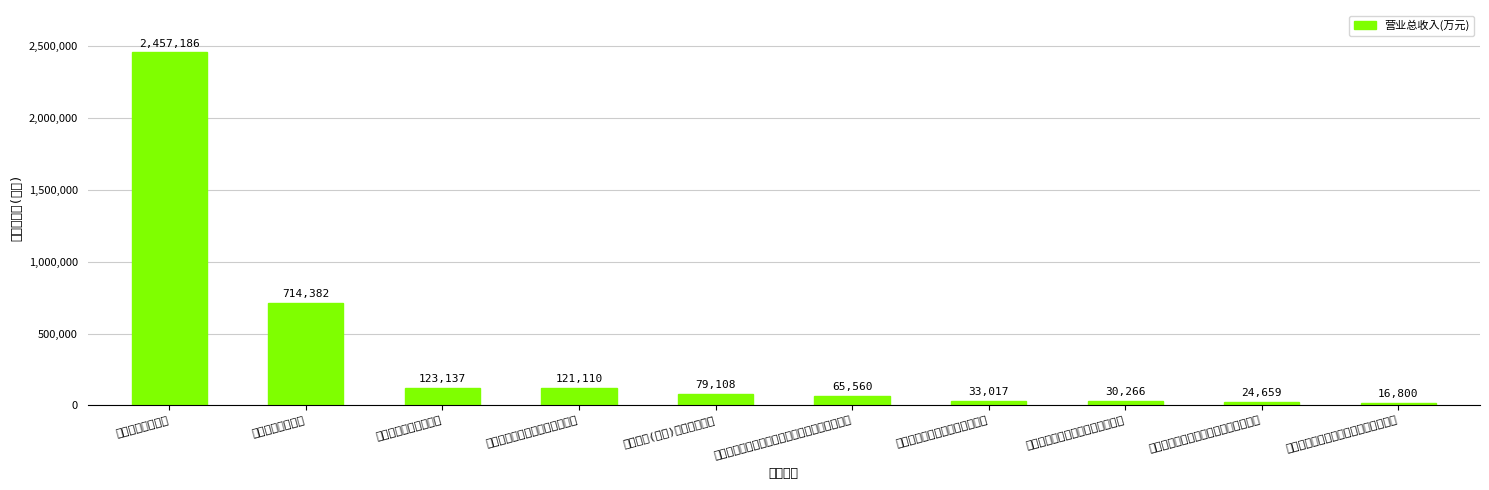

What is the minimum value shown in the chart?

16799.8